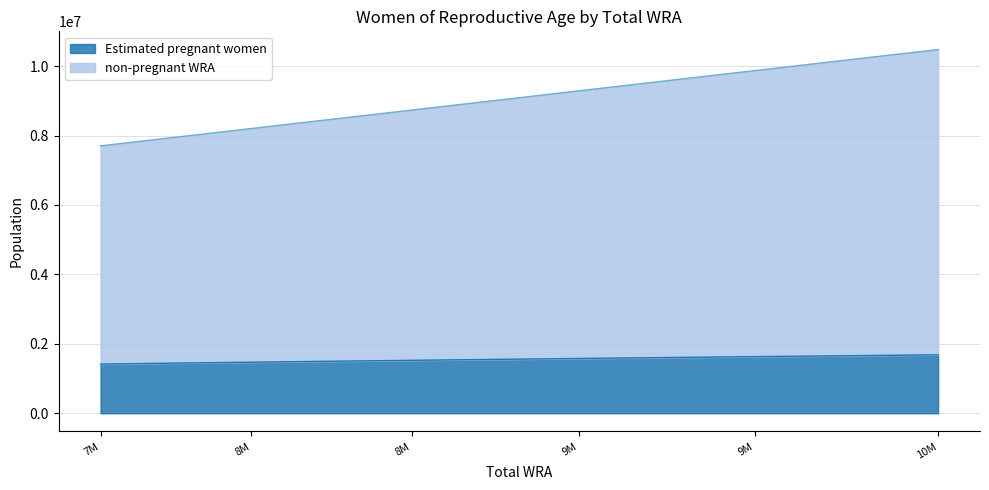

Which series has the widest spread of values?

non-pregnant WRA